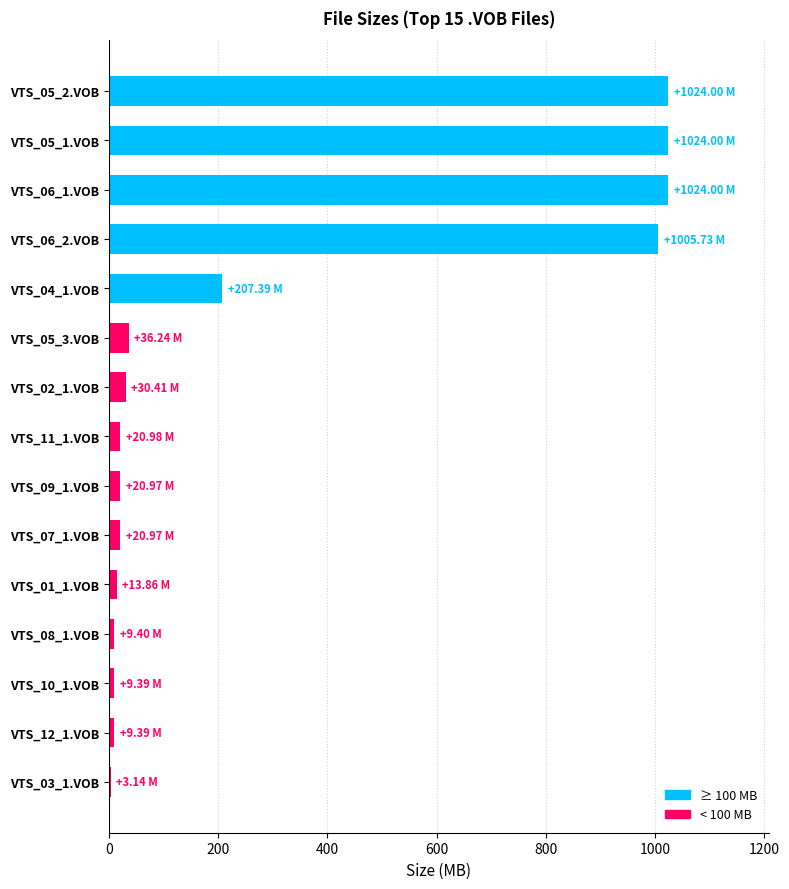

What is the sum of all values?

4459.9